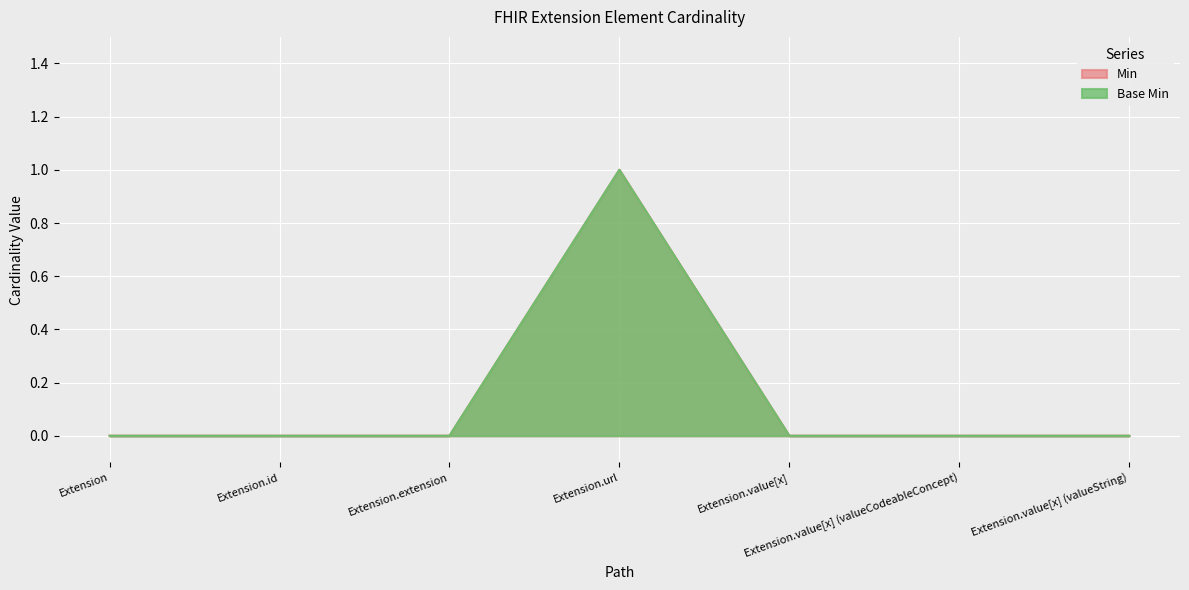

What is the label of the 2nd point from the left?

Extension.id